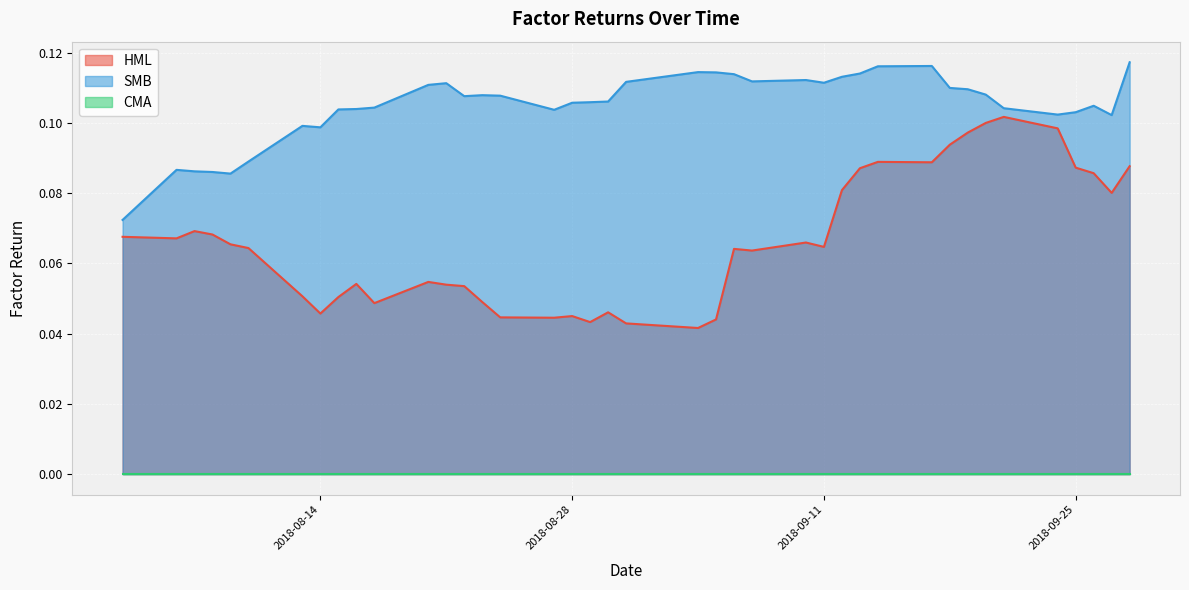

List the labels in order of SMB value, largest first.

2018-09-28, 2018-09-17, 2018-09-14, 2018-09-04, 2018-09-05, 2018-09-13, 2018-09-06, 2018-09-12, 2018-09-10, 2018-09-07, 2018-08-31, 2018-09-11, 2018-08-21, 2018-08-20, 2018-09-18, 2018-09-19, 2018-09-20, 2018-08-23, 2018-08-24, 2018-08-22, 2018-08-30, 2018-08-29, 2018-08-28, 2018-09-26, 2018-08-17, 2018-09-21, 2018-08-16, 2018-08-15, 2018-08-27, 2018-09-25, 2018-09-24, 2018-09-27, 2018-08-13, 2018-08-14, 2018-08-10, 2018-08-06, 2018-08-07, 2018-08-08, 2018-08-09, 2018-08-03